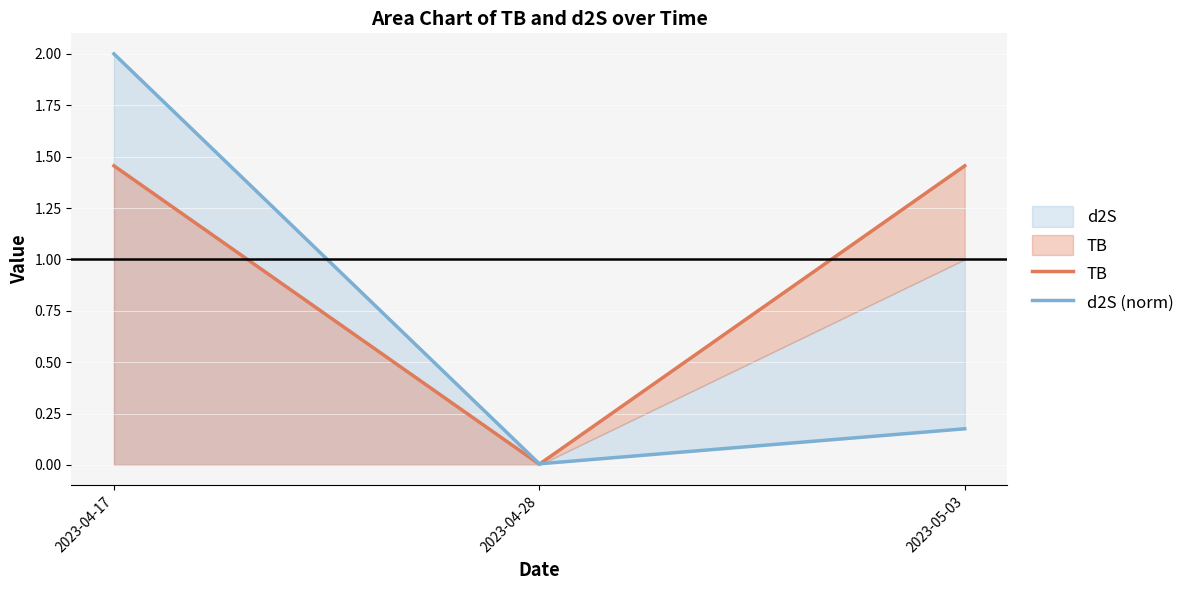

How many lines are shown in the chart?

2